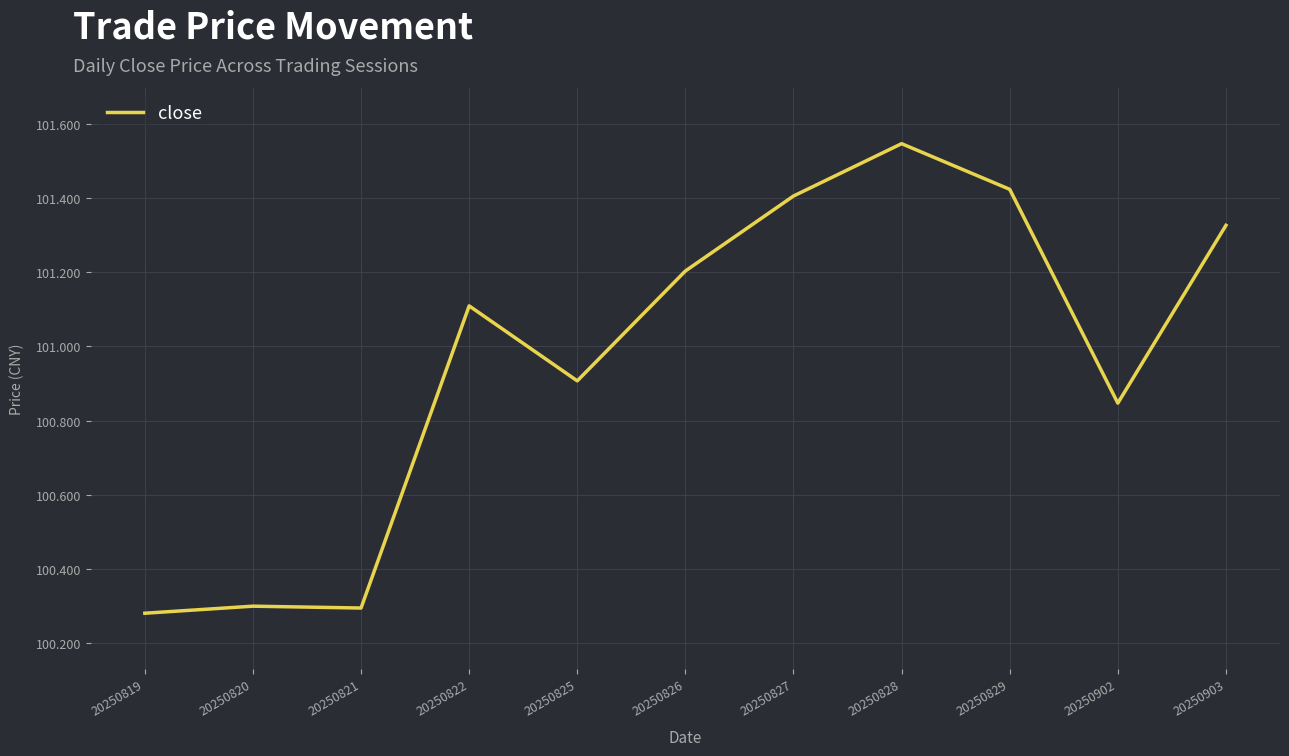

How many distinct data groups are displayed?

1